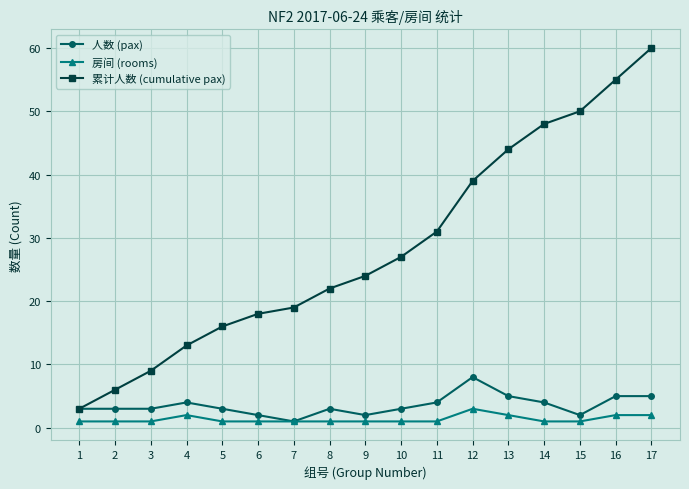

Which category has the lowest value in the 人数 (pax) series?

7